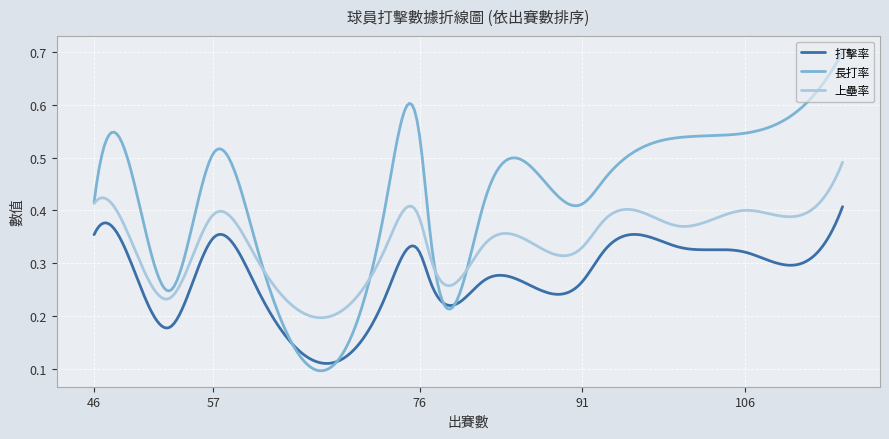

Which series has the widest spread of values?

長打率